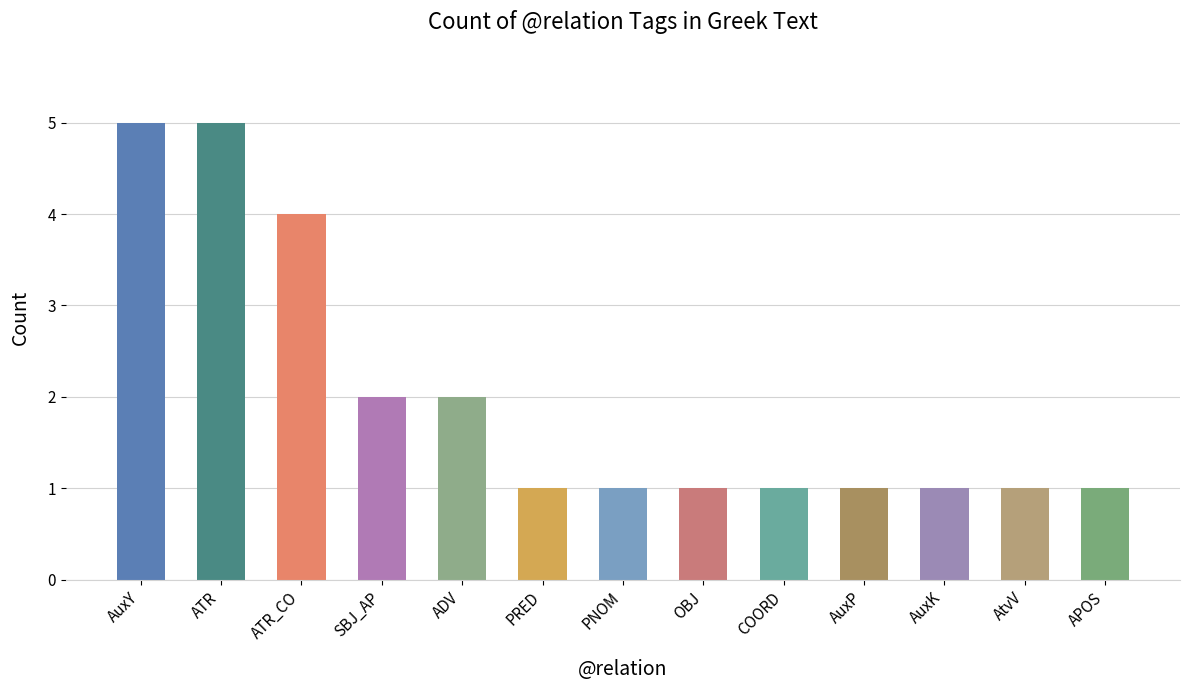

How many data points does each series have?

13